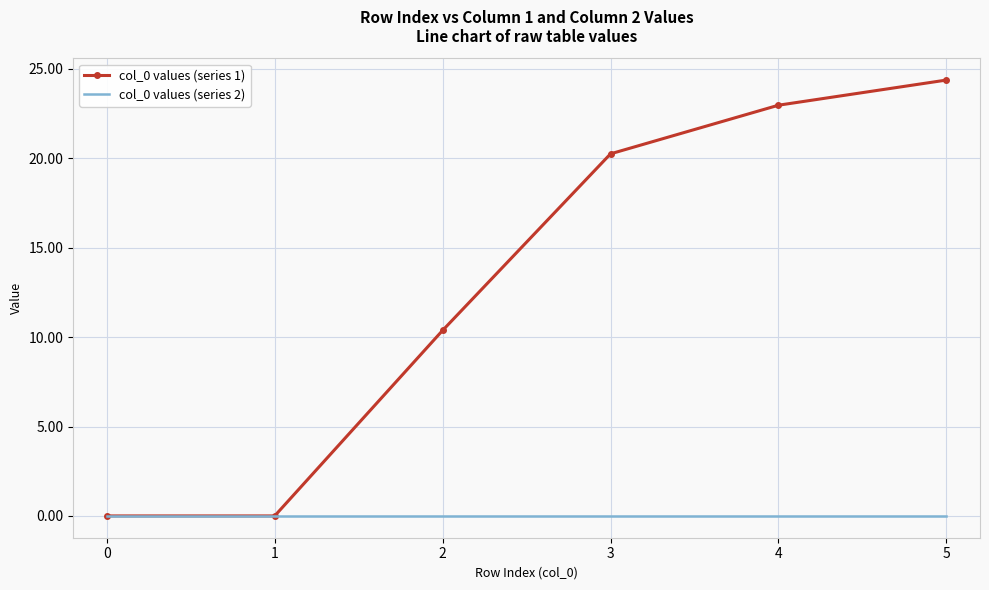

Rank the series by their maximum value, from lowest to highest.

col_0 values (series 2), col_0 values (series 1)